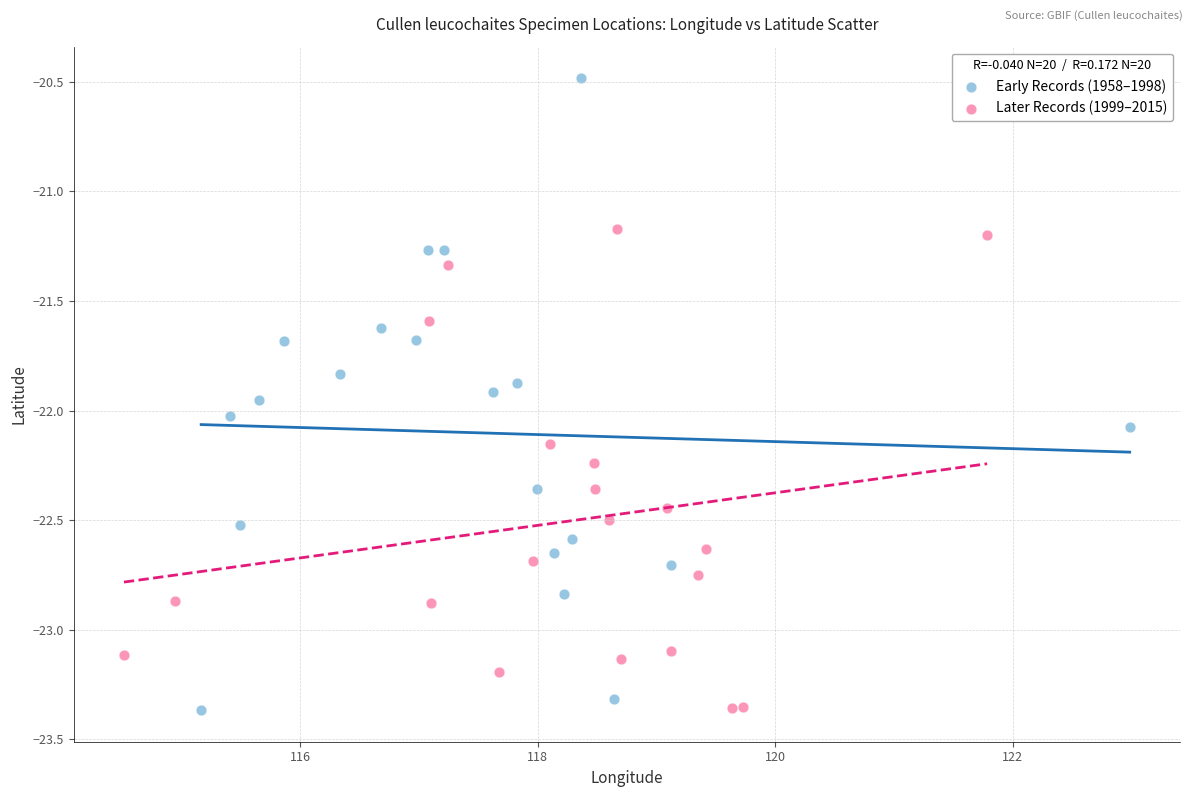

What are all the series names shown in the legend?

Early Records (1958–1998), Later Records (1999–2015)